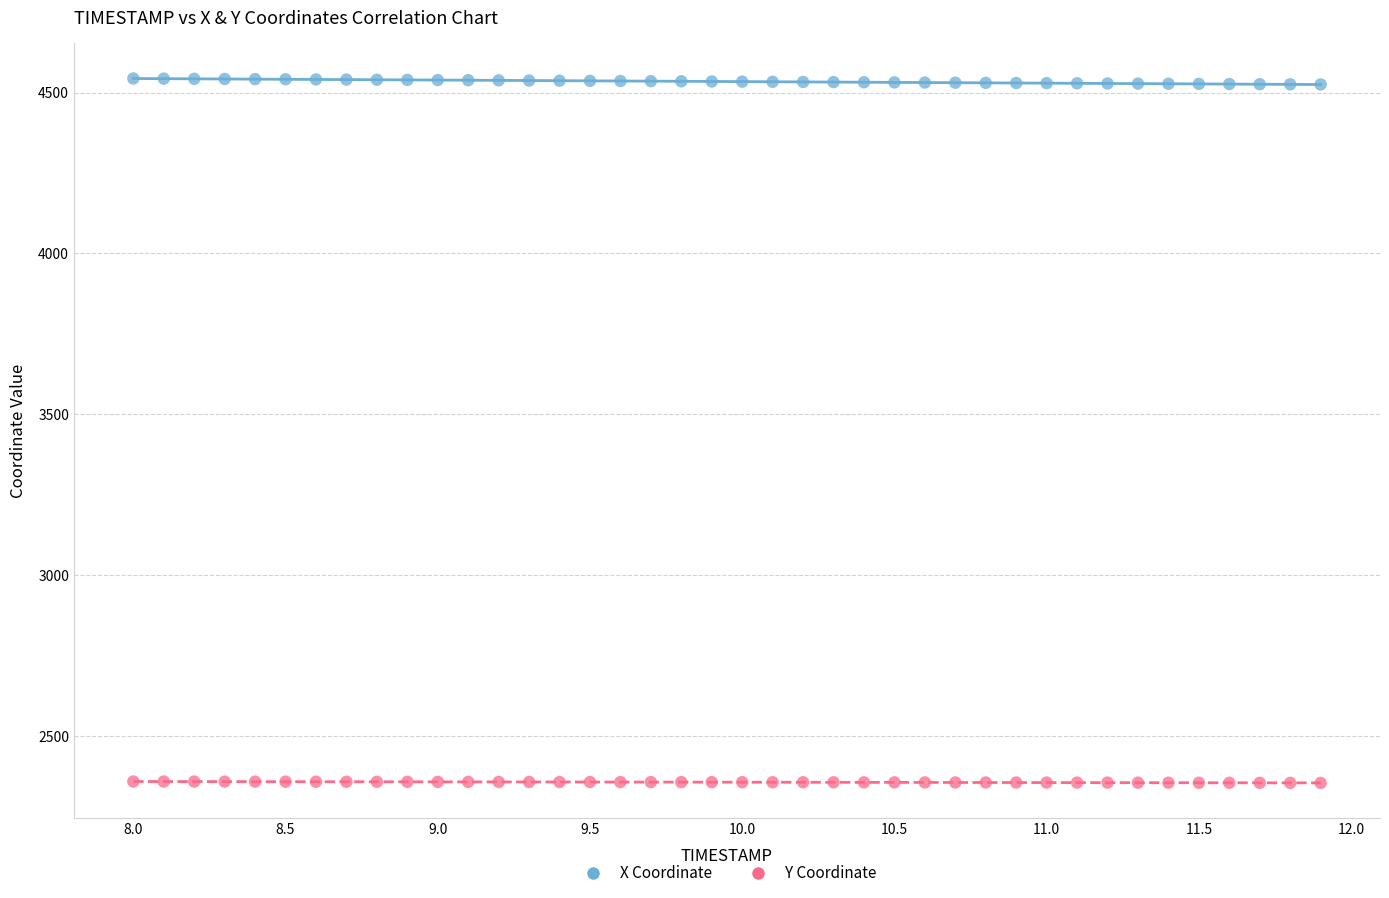

Across all data points, what is the range of X values (max minus min)?

3.9